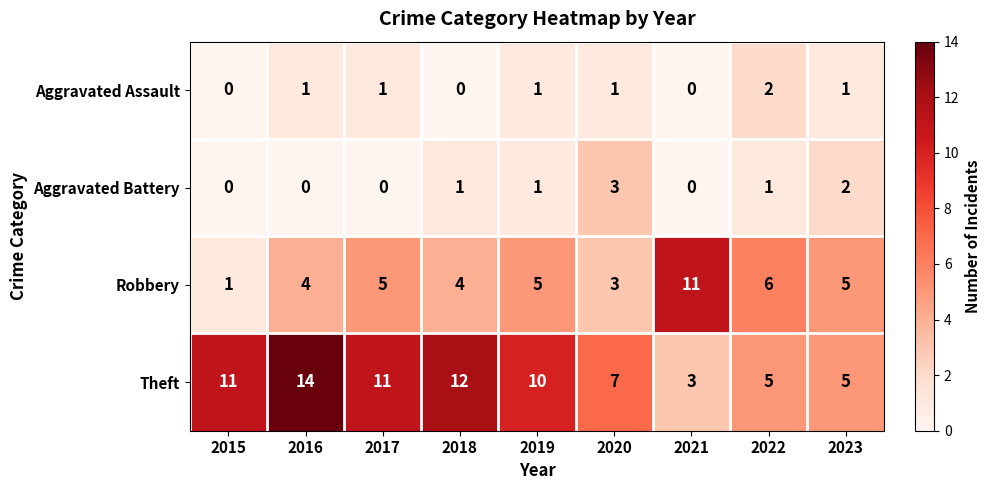

What is the difference between the maximum and minimum values in the Robbery series?

10